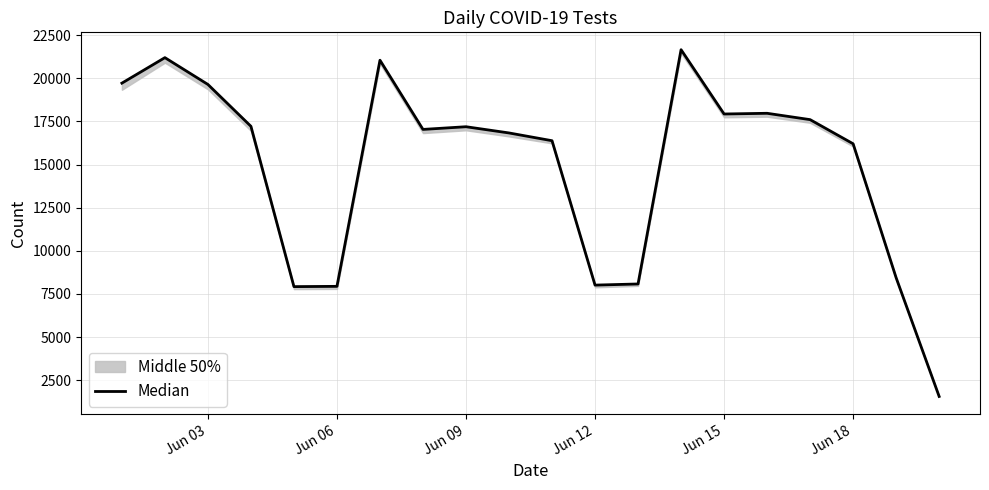

True or false: the data shows 17196 at Jun 09.

True